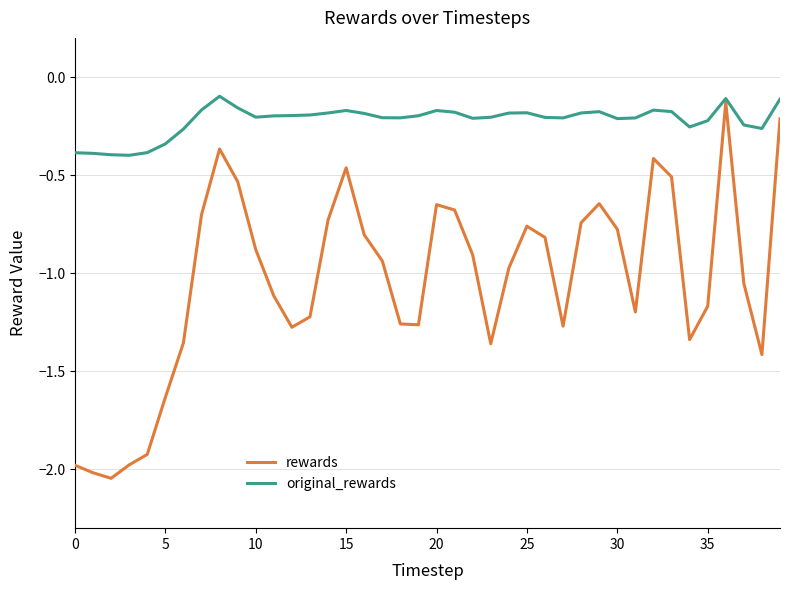

Which series has the largest range (max minus min)?

rewards